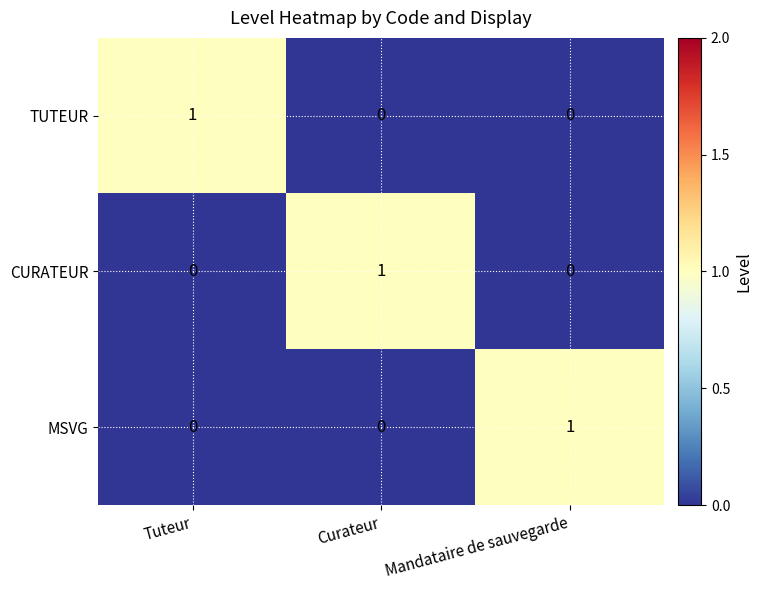

At how many categories does at least one series exceed 0?

3